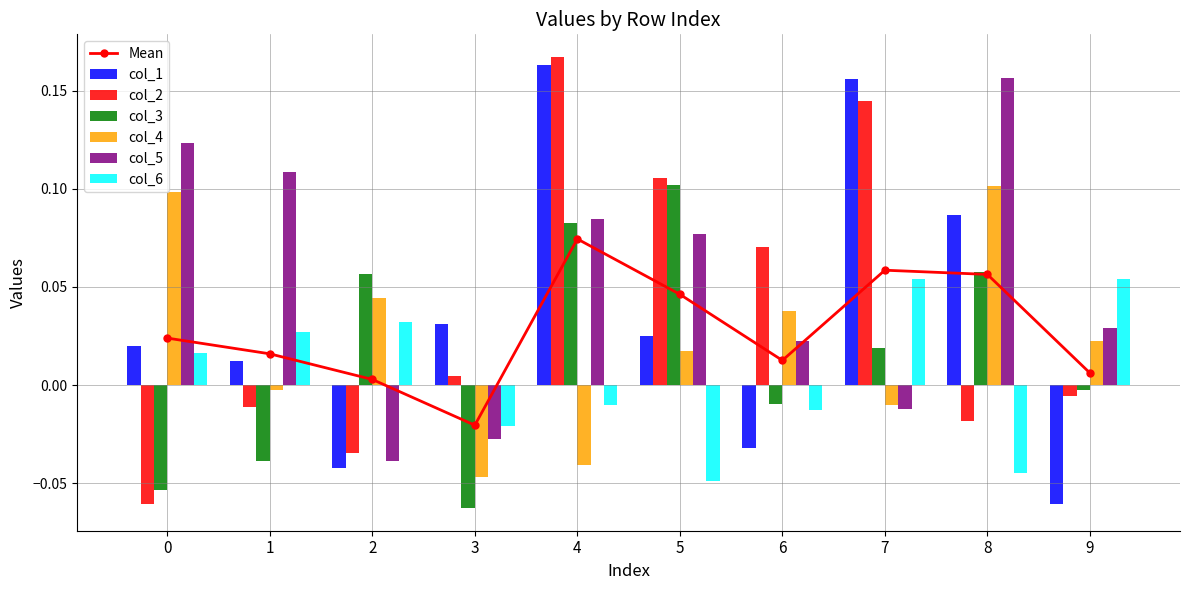

At which category is the sum across all series the highest?

4